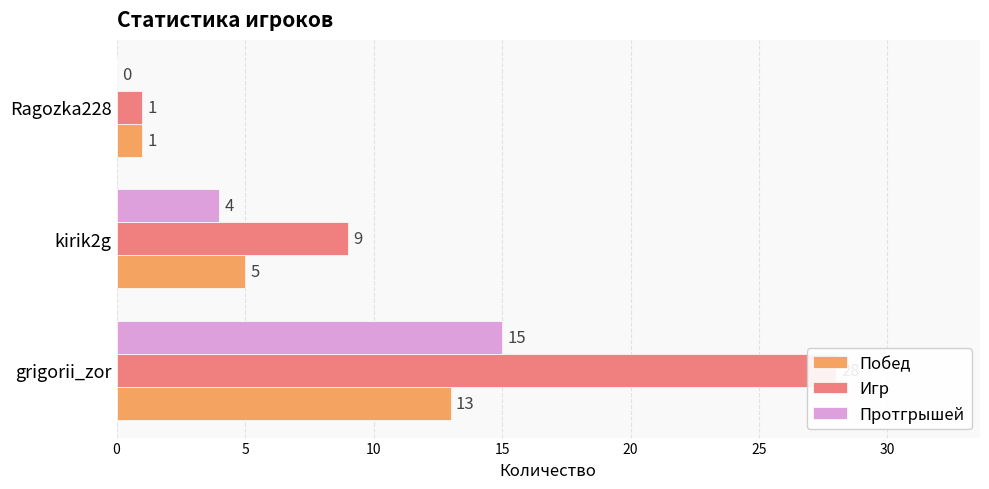

List the series in order of their peak value, lowest first.

Побед, Протгрышей, Игр